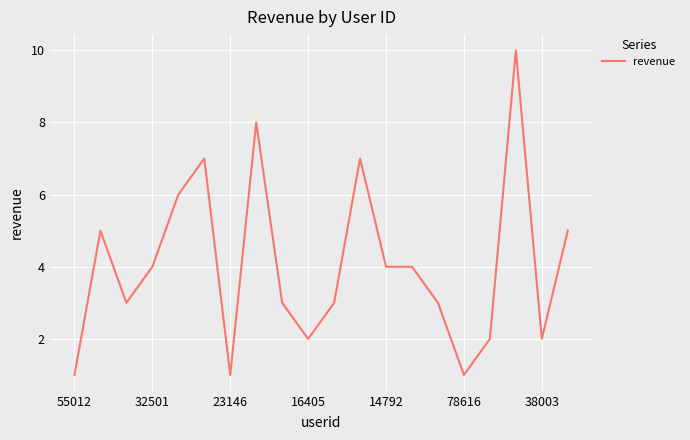

What is the greatest value displayed?

10